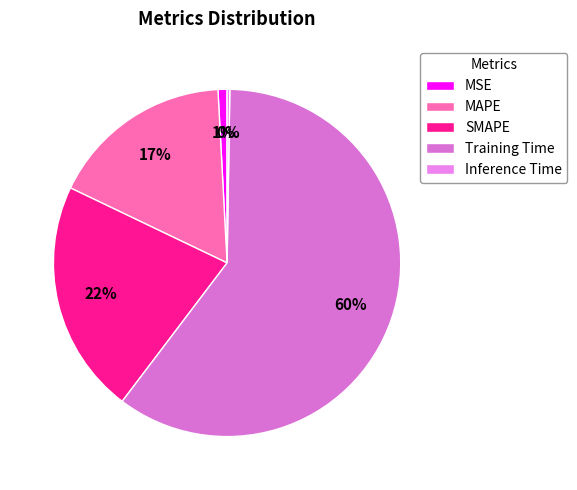

The Inference Time slice represents 0% of the pie. True or false?

True